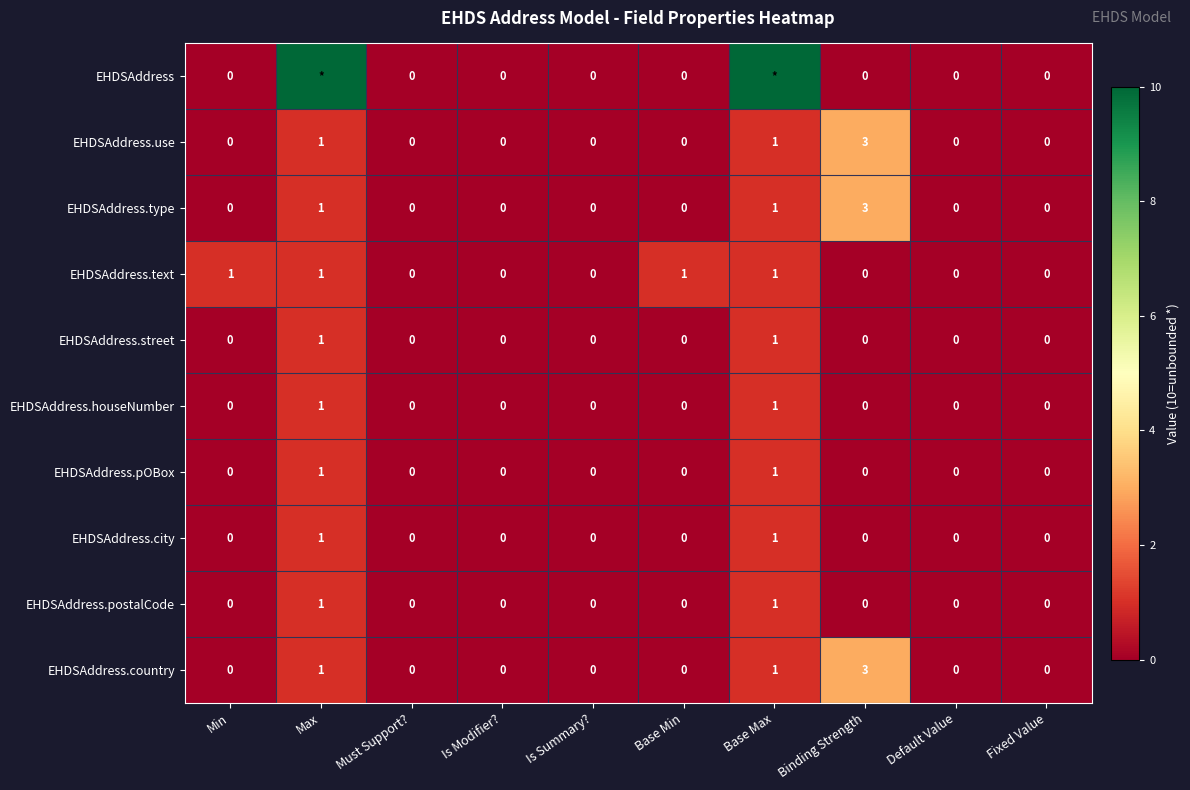

What is the maximum value shown in the chart?

10